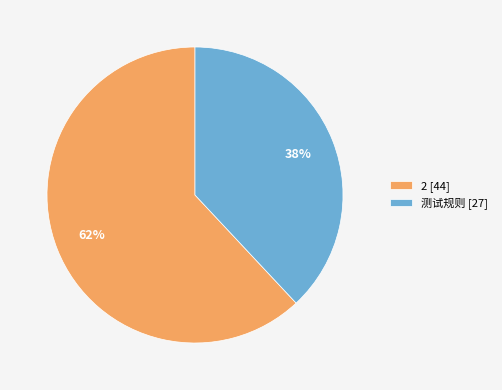

Approximately how many times larger is the value at 2 compared to 测试规则?

1.6